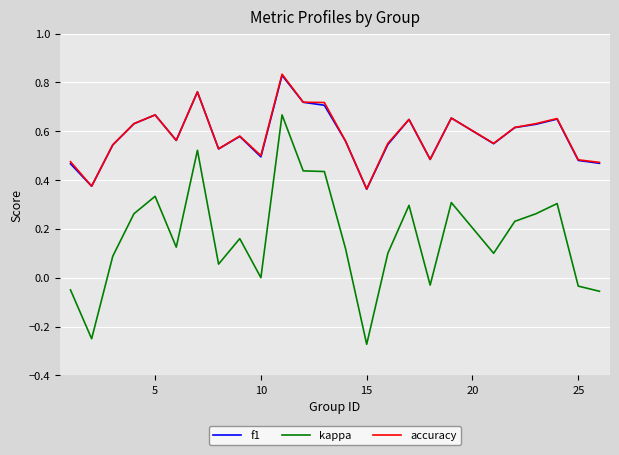

Which series has the largest range (max minus min)?

kappa